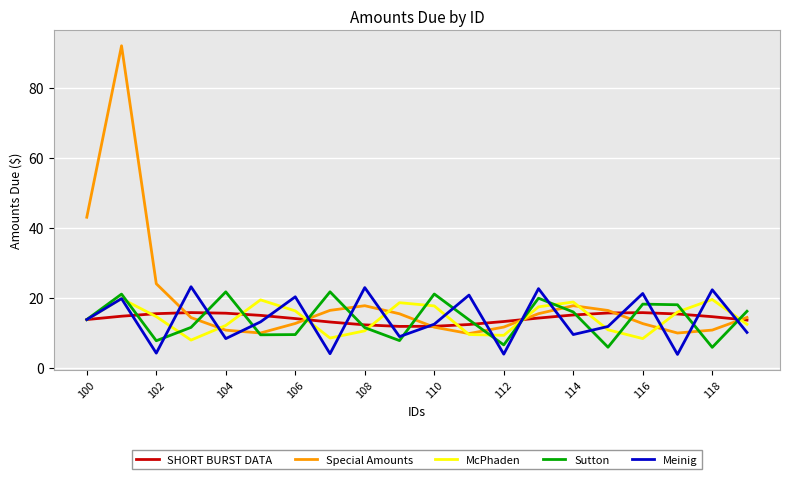

Which series has the largest range (max minus min)?

Special Amounts